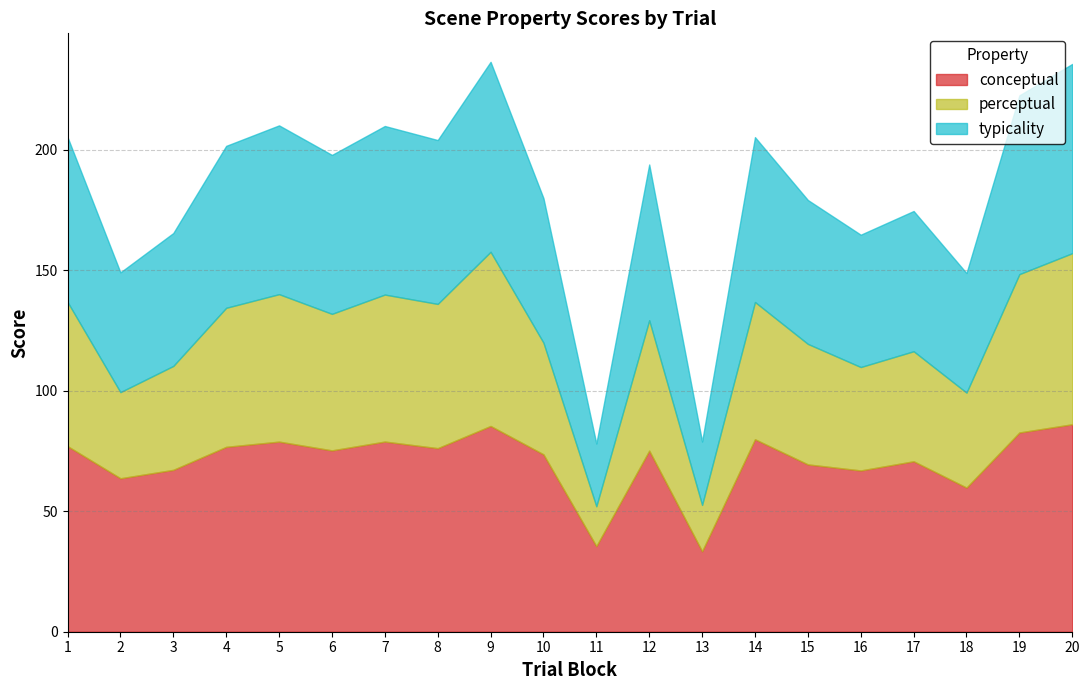

True or false: perceptual and conceptual intersect in this chart.

False